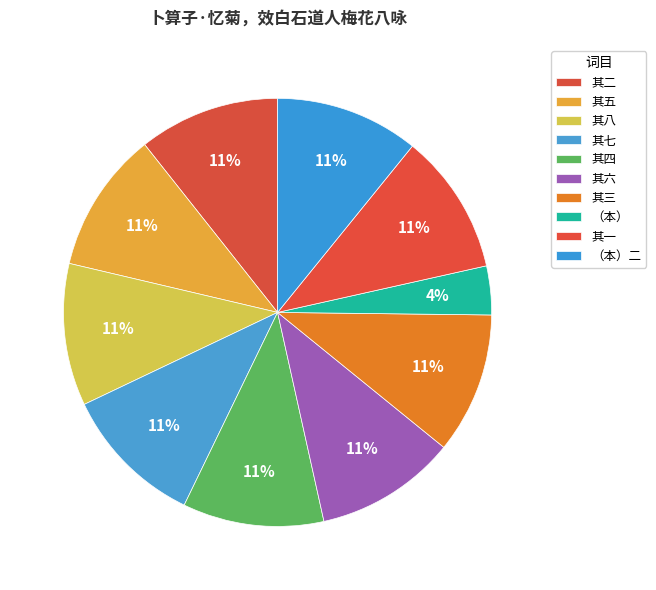

How many slices are in this pie chart?

10